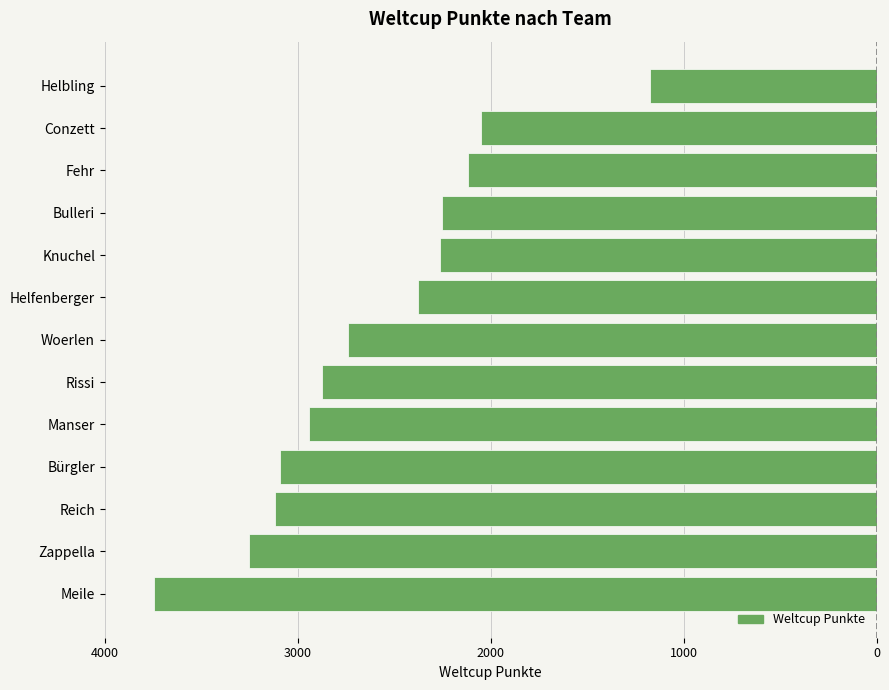

Where is the data nearest to the value -2460?

Helfenberger